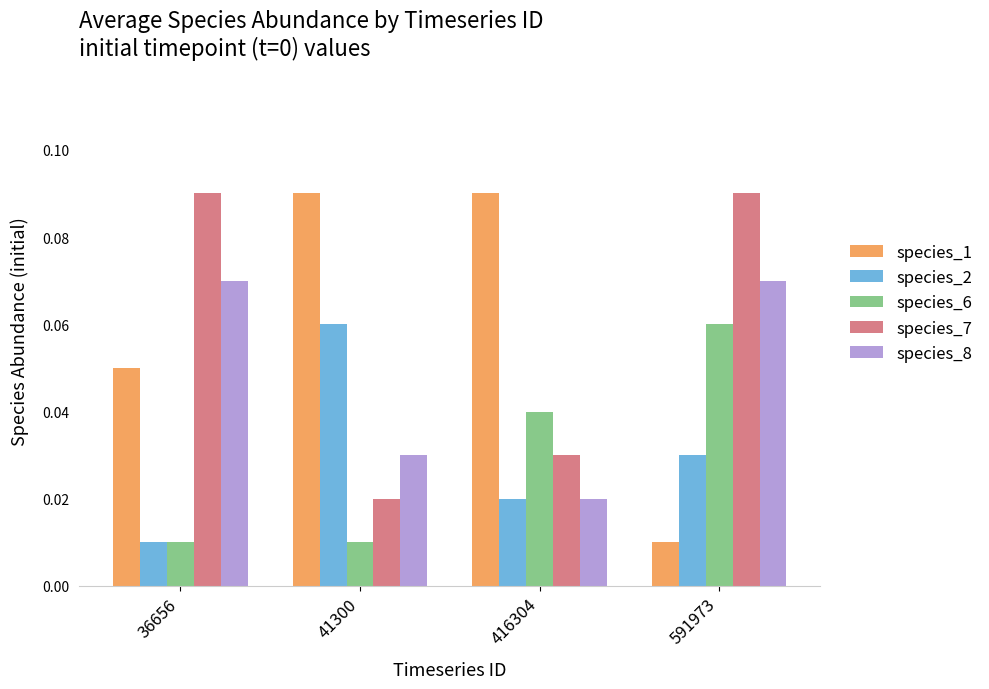

Count the species_1 values in the range 0 to 1.

4